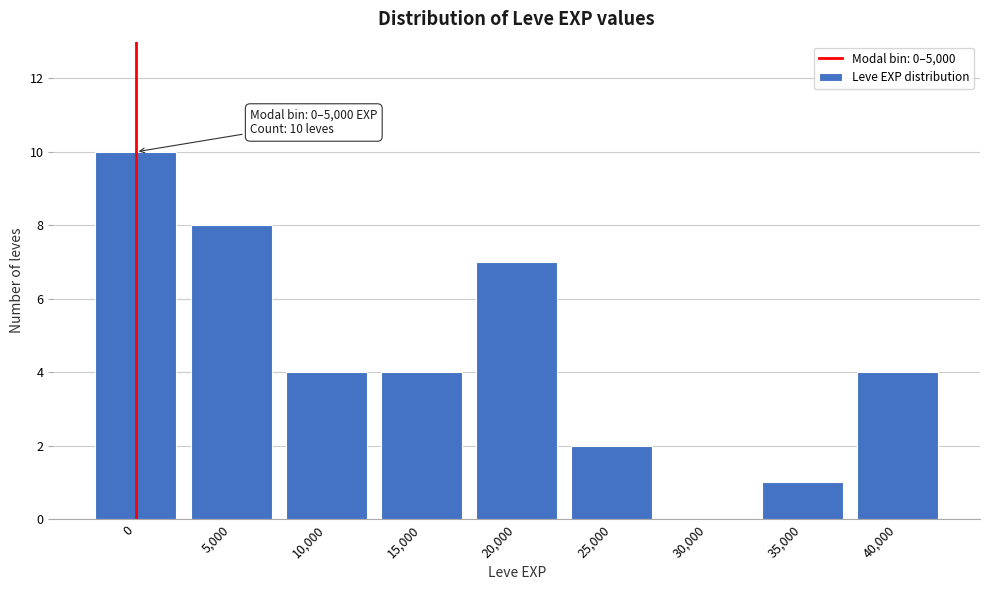

Reading left to right, what are all the values shown in this chart?

0=10	5,000=8	10,000=4	15,000=4	20,000=7	25,000=2	30,000=0	35,000=1	40,000=4